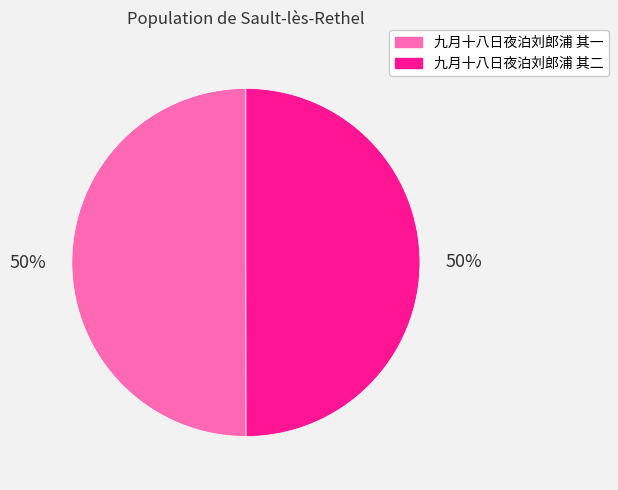

Approximately how many times larger is the value at 九月十八日夜泊刘郎浦 其一 compared to 九月十八日夜泊刘郎浦 其二?

1.0